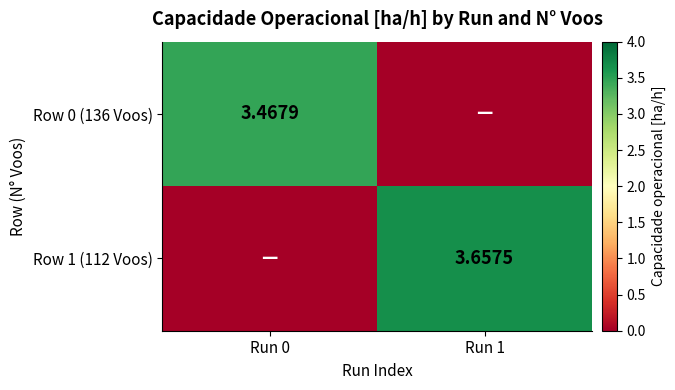

Is the value of Row 1 (112 Voos) at Run 1 greater than the value of Row 0 (136 Voos) at Run 0?

Yes